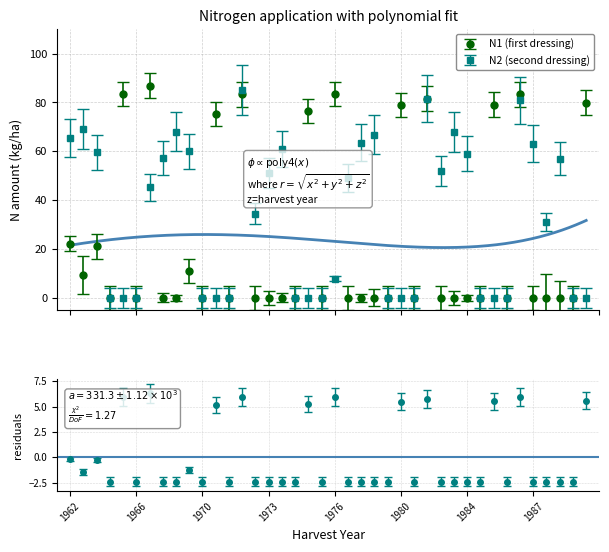

What is the average value of the N2 series?

33.4